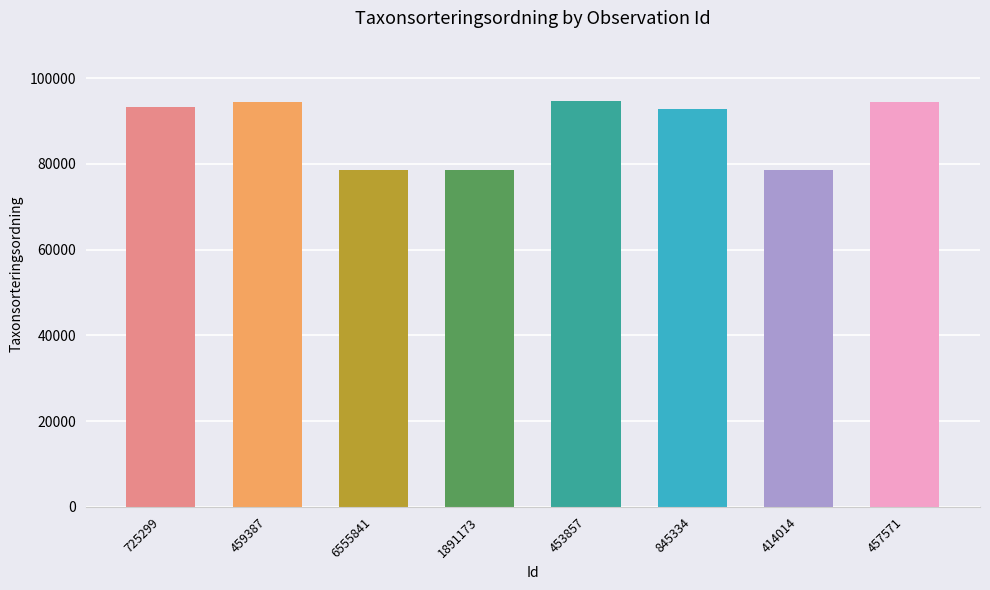

Where is the data nearest to the value 86515?

845334